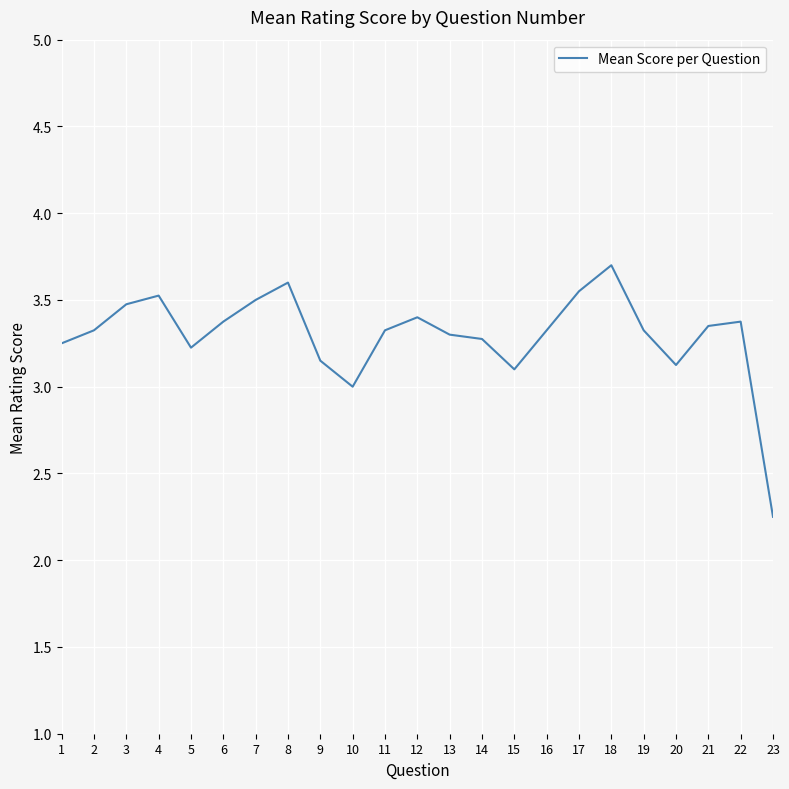

The chart shows a value of 2.2 at 9. True or false?

False